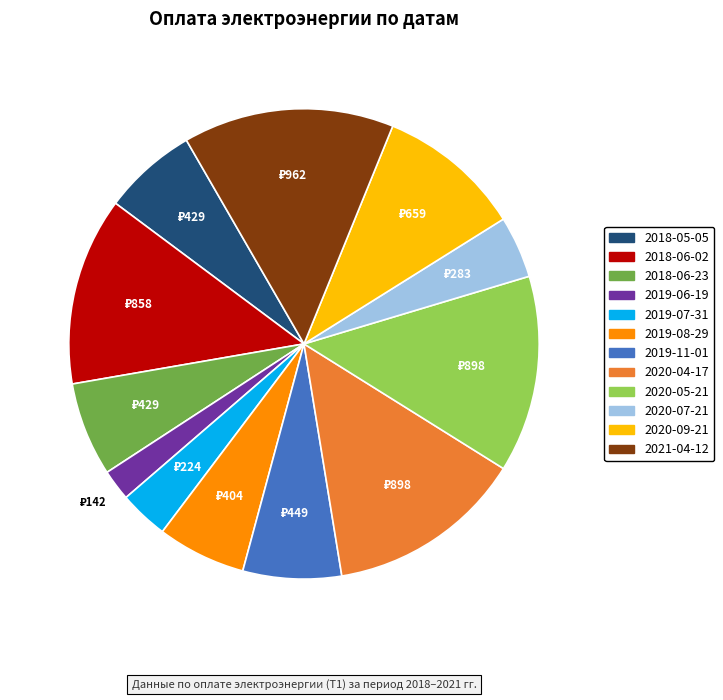

Do 2020-05-21 and 2019-11-01 together represent more than half of the pie?

No